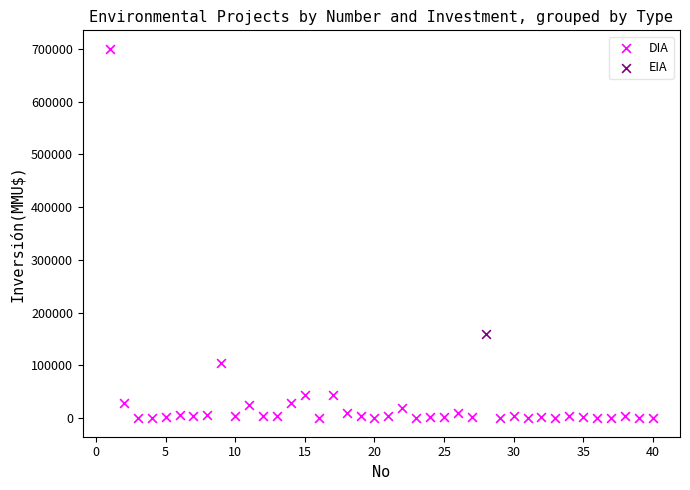

What are all the series names shown in the legend?

DIA, EIA